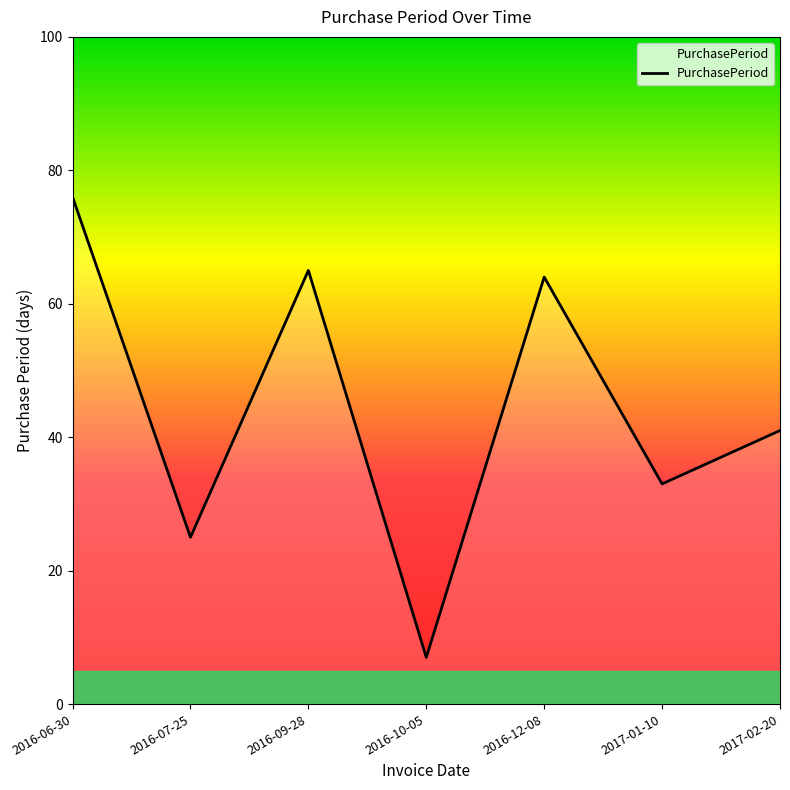

How many lines are shown in the chart?

1